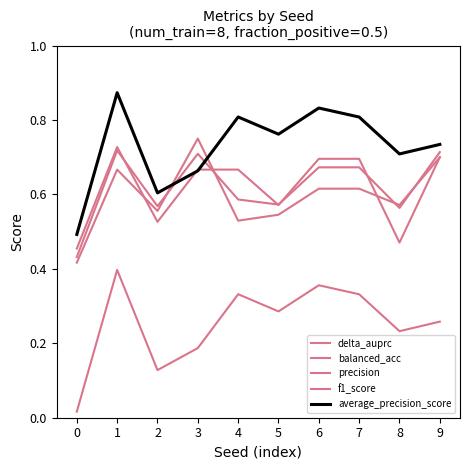

How many distinct data groups are displayed?

5